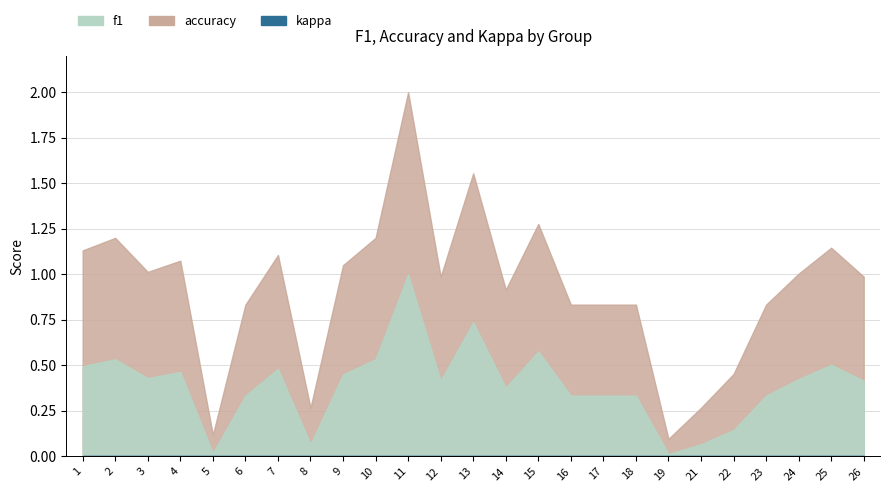

List the series in order of their overall mean, lowest first.

kappa, f1, accuracy